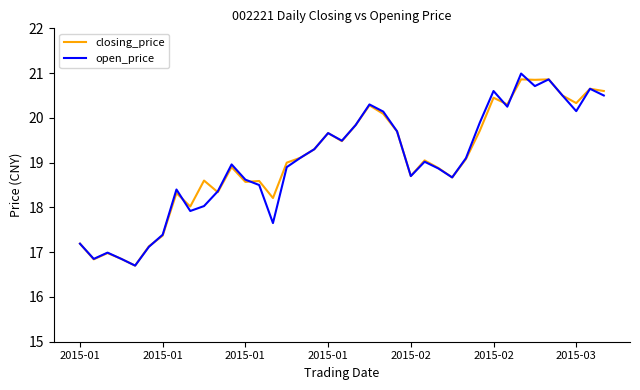

What is the maximum value shown in the chart?

21.0